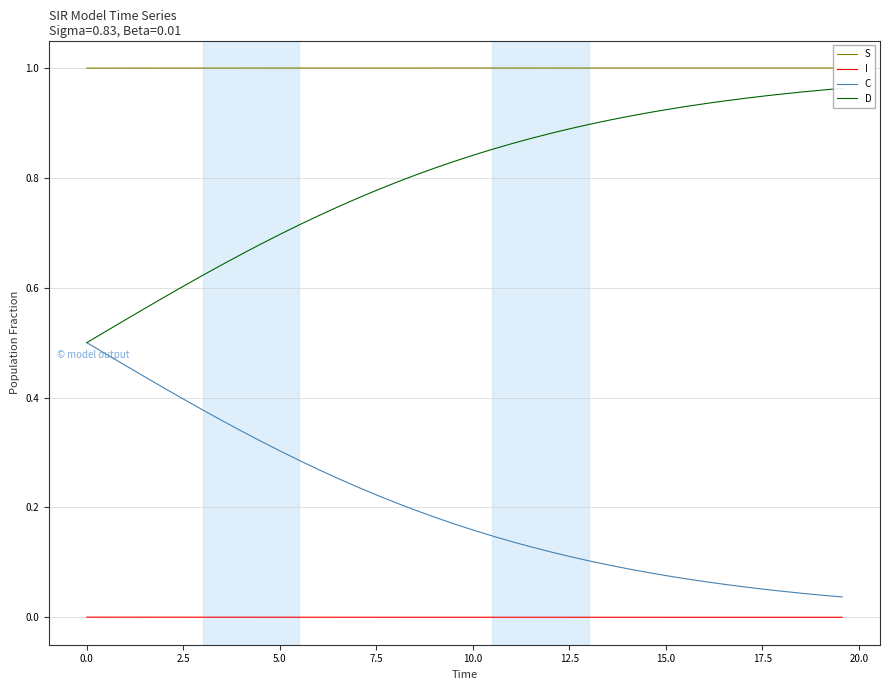

True or false: C and I cross at least once.

False